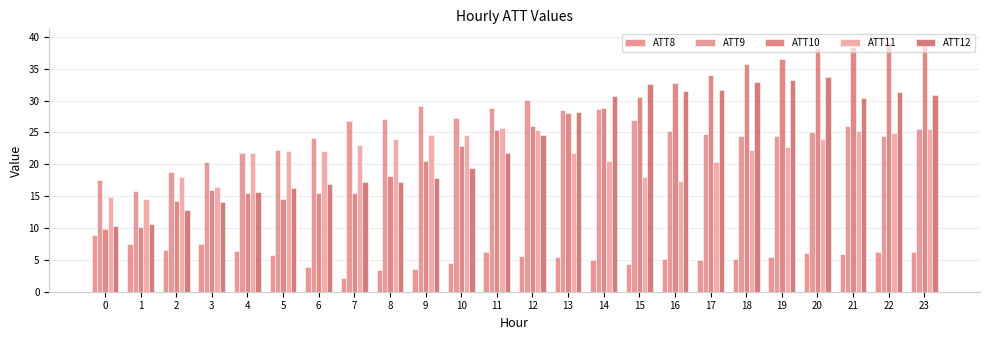

At 0, list the series in order from smallest to largest.

ATT8, ATT10, ATT12, ATT11, ATT9